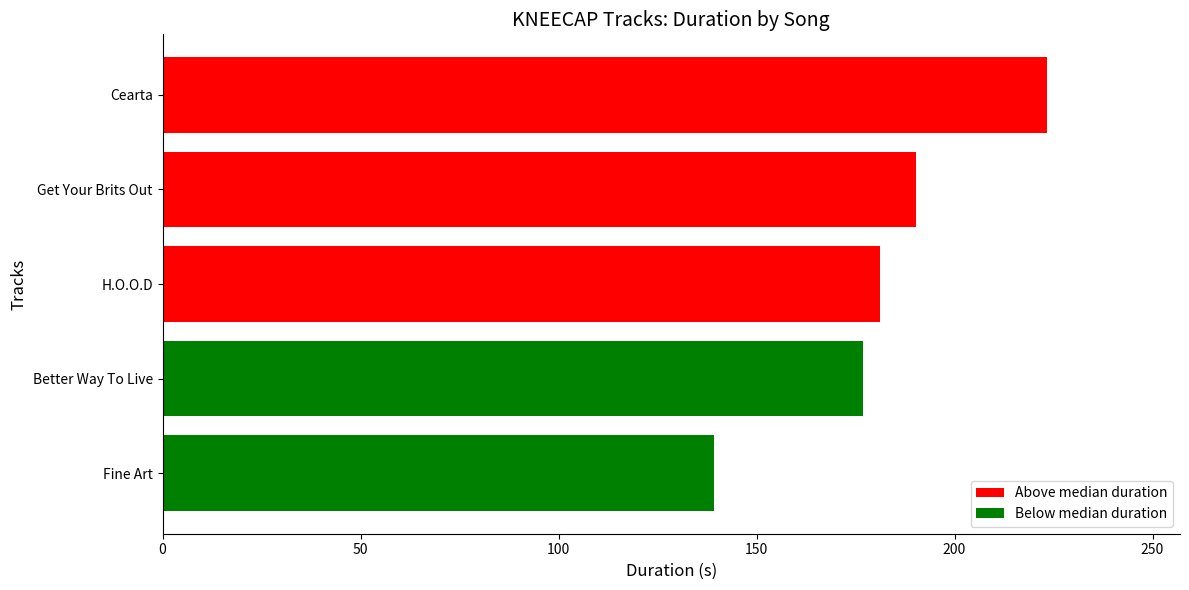

What is the change in value from Better Way To Live to Cearta?

+46.6